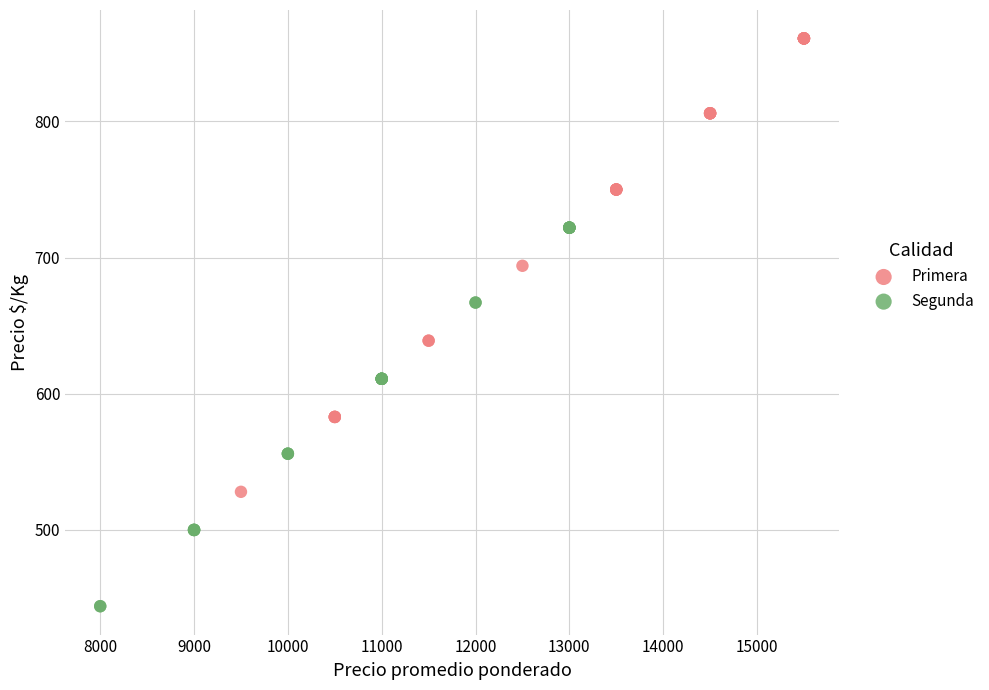

Which series reaches the maximum Y coordinate?

Primera